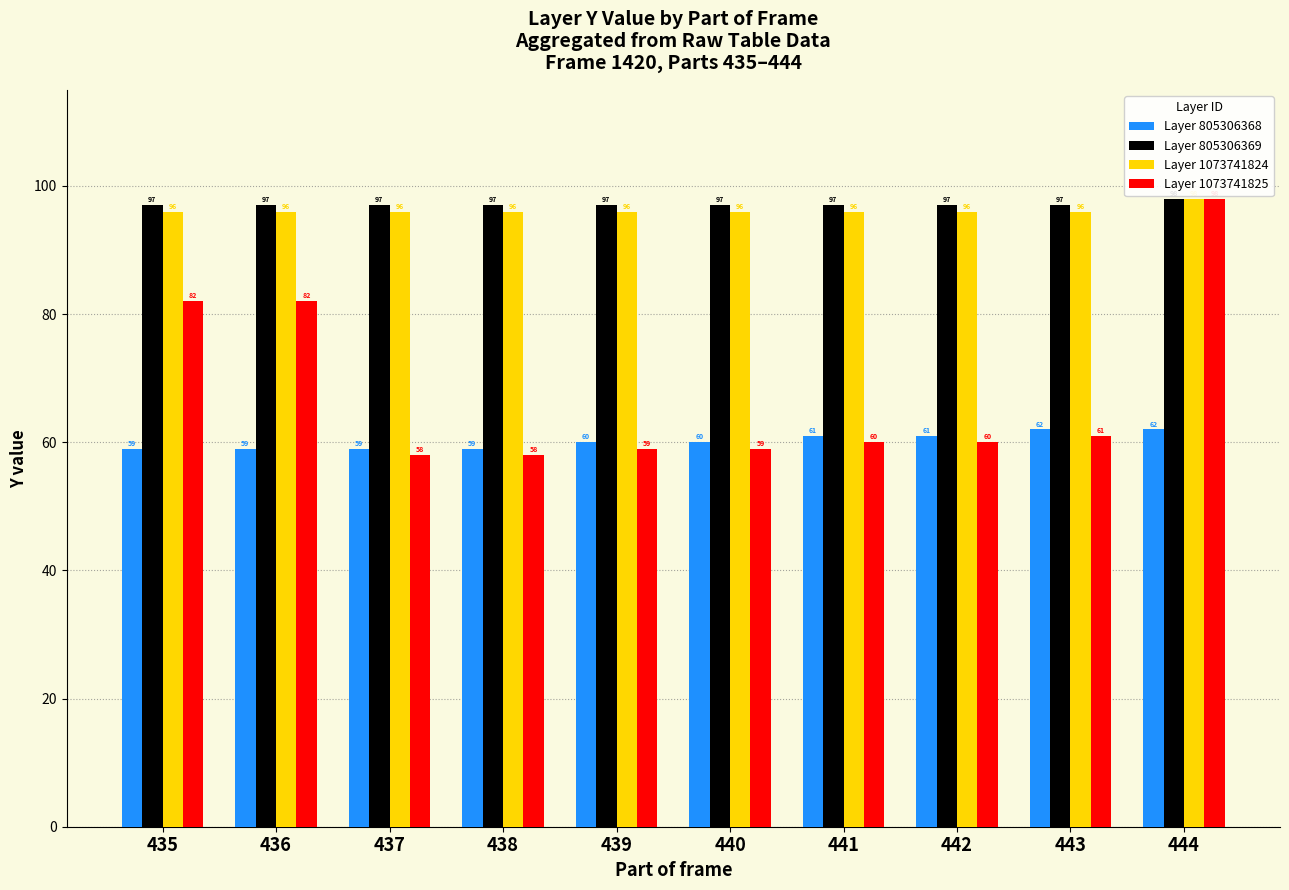

How many data points in Layer 1073741824 are above 96?

1